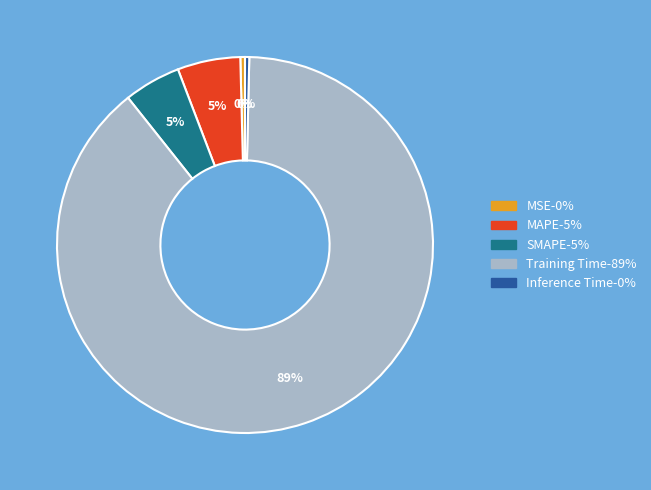

Which category has the biggest portion of the pie?

Training Time